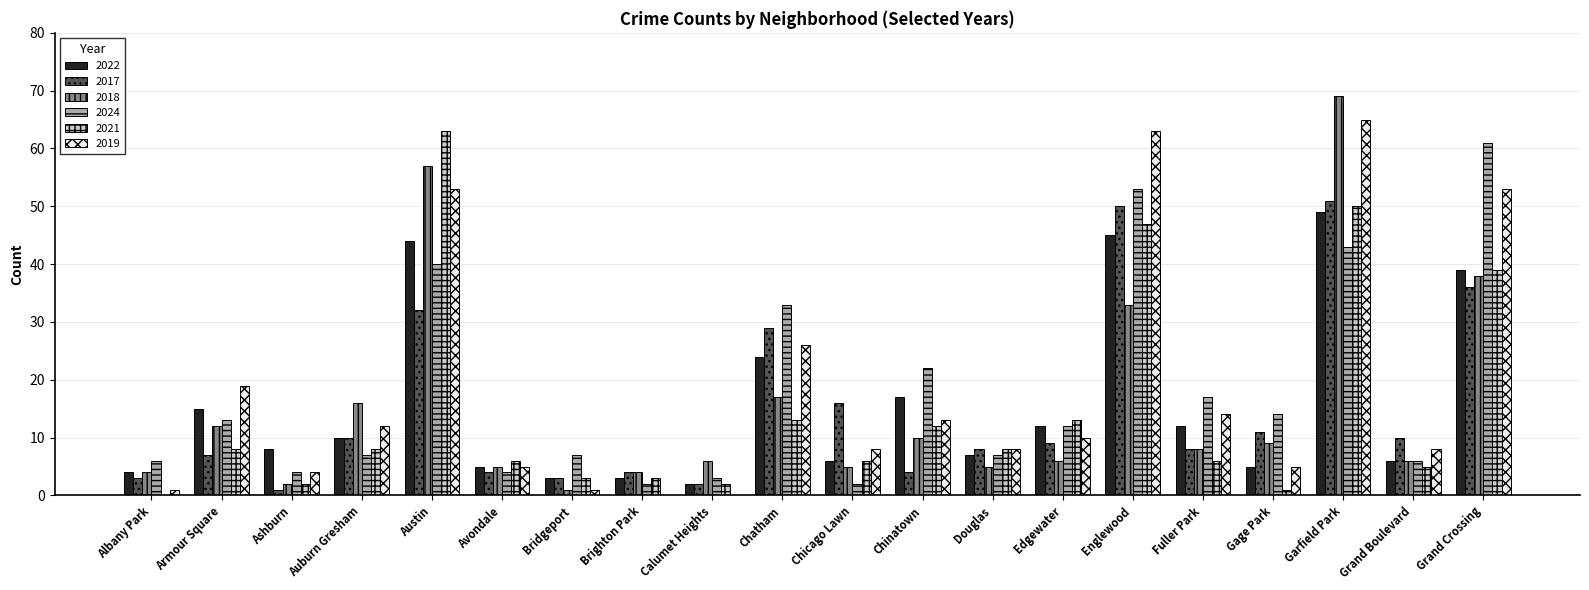

What is the maximum value shown in the chart?

69